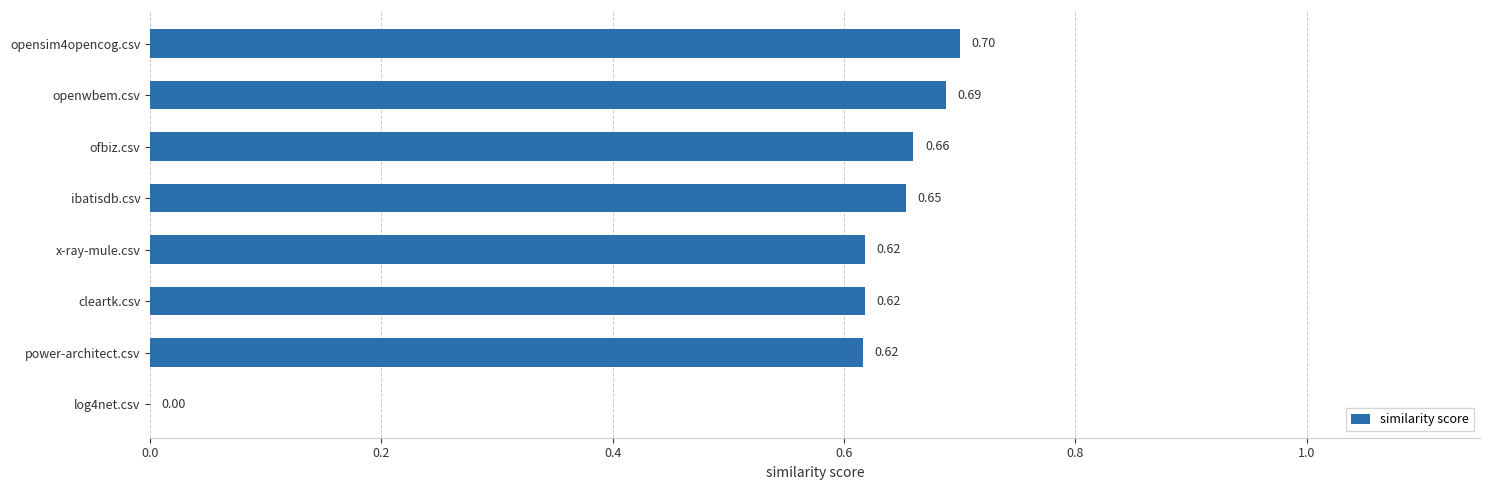

What is the sum of the values at ofbiz.csv and x-ray-mule.csv?

1.3